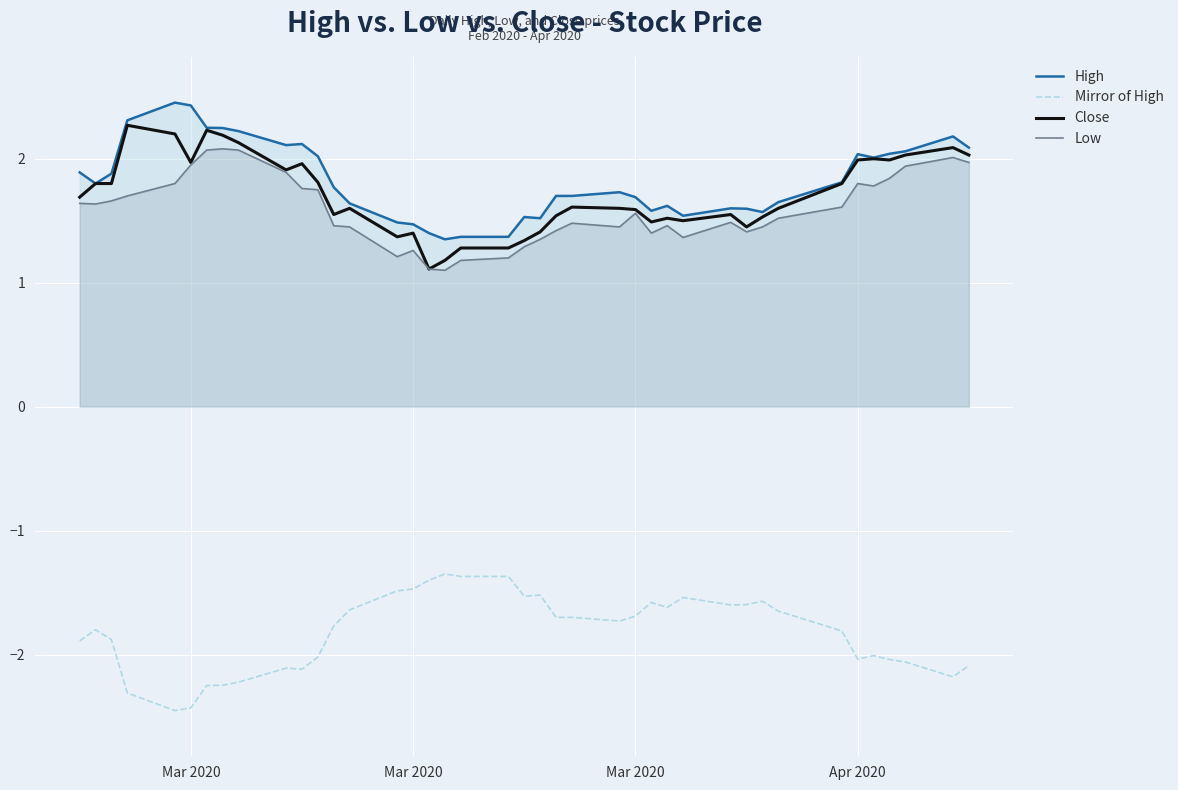

How many lines are shown in the chart?

4